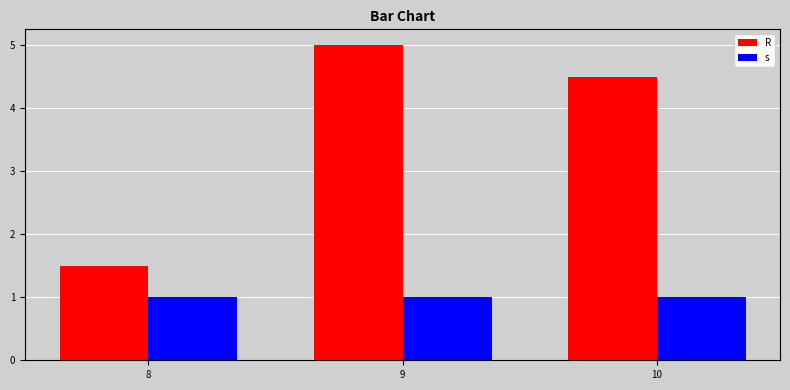

True or false: R has a value of 0.6 at 8.

False